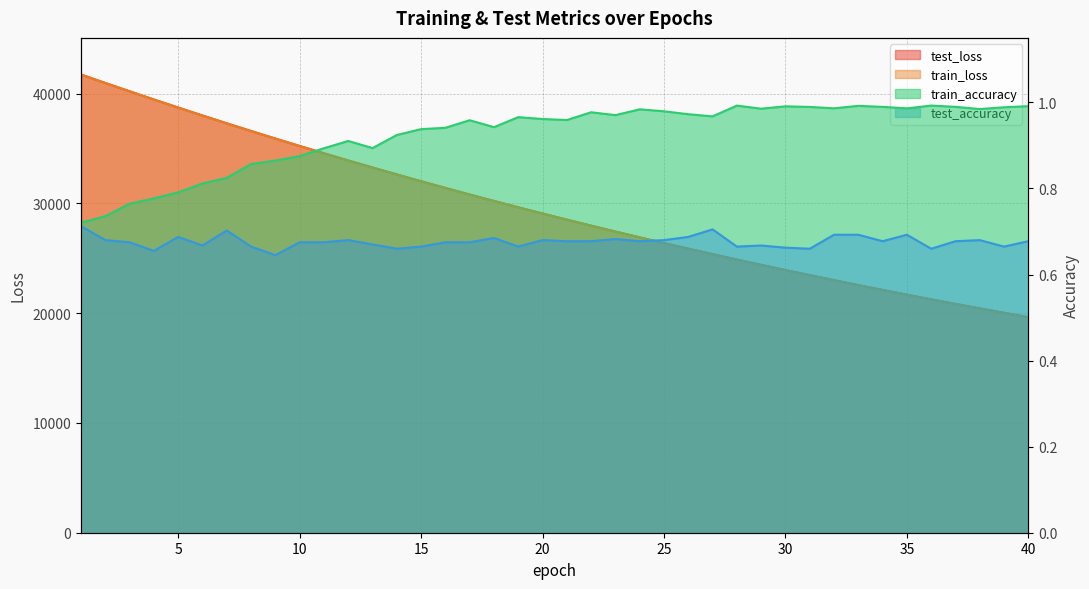

What is the total value across all series at 31?

46933.7